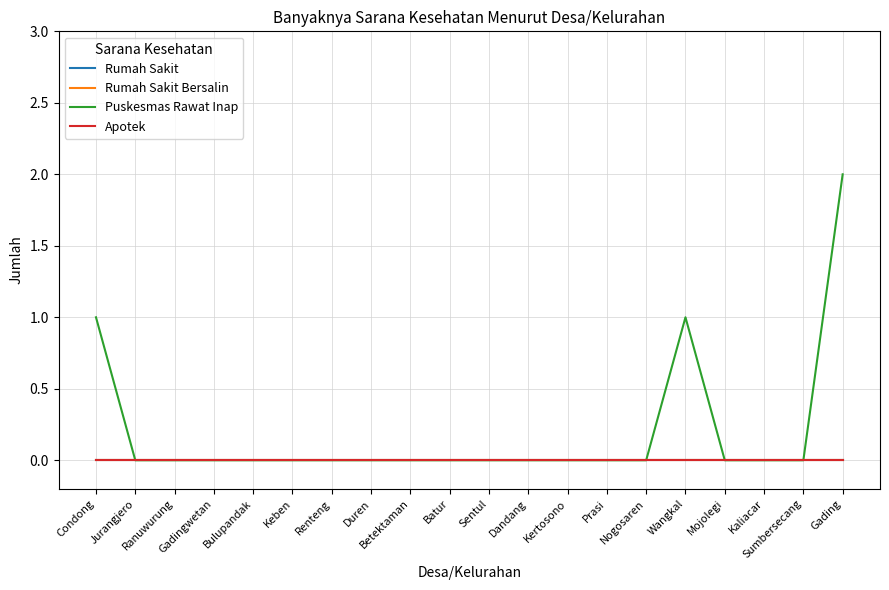

Is this an area chart (filled region under the line)?

No